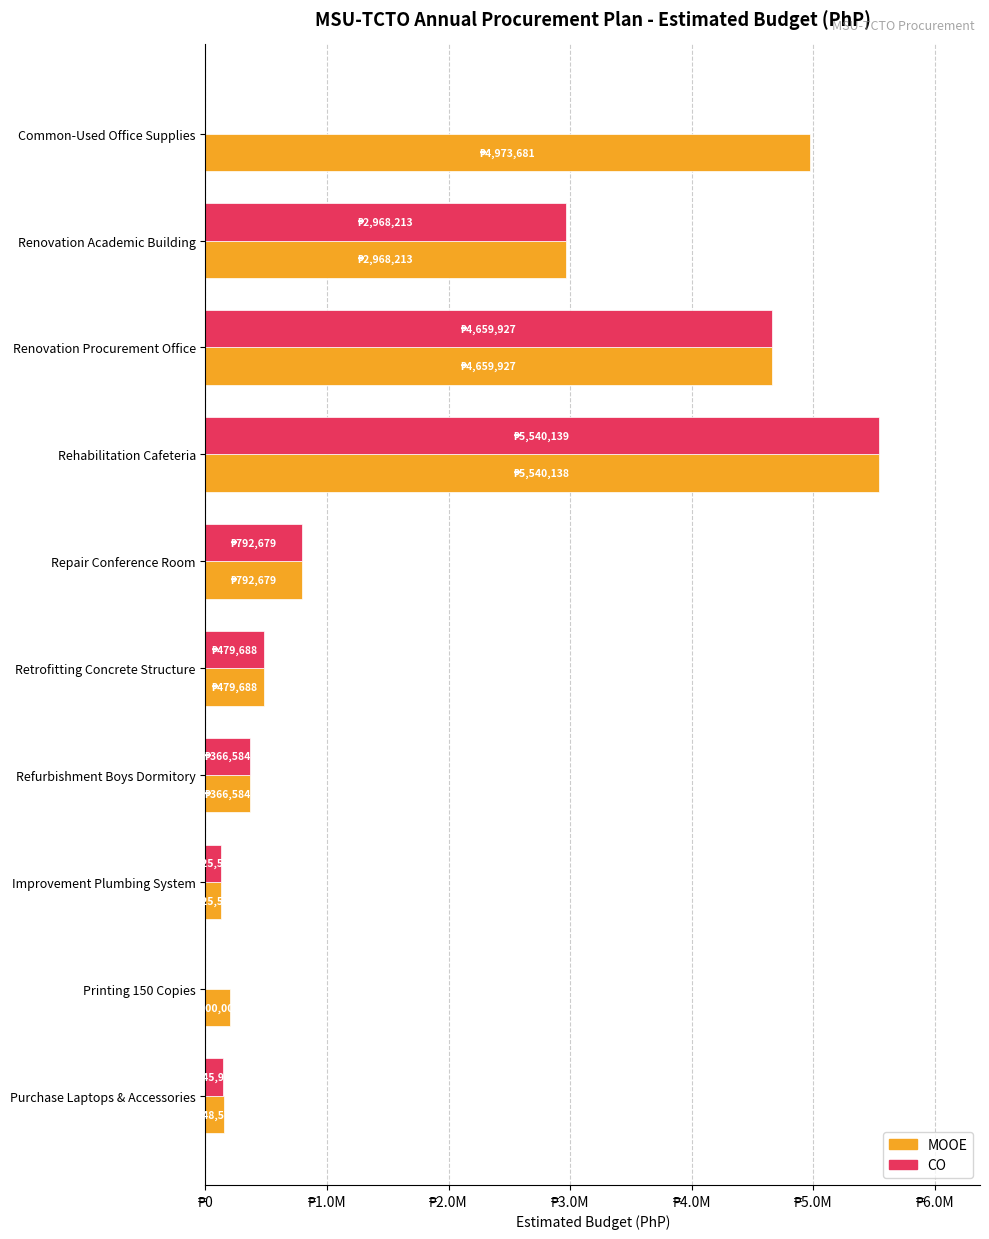

Which series has the largest total across all categories?

MOOE